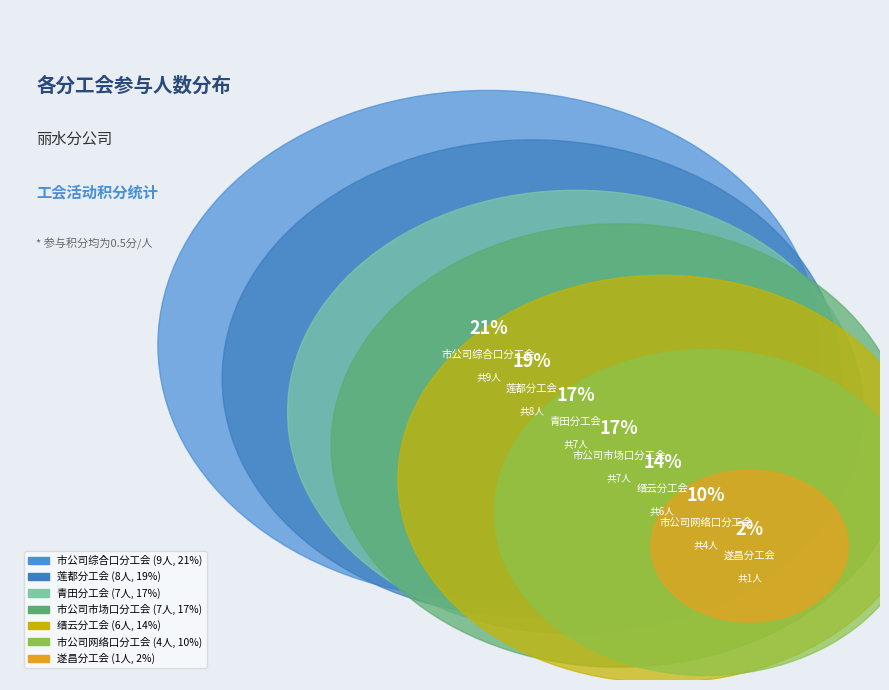

Rank the categories by value from highest to lowest.

市公司综合口分工会, 莲都分工会, 市公司市场口分工会, 青田分工会, 缙云分工会, 市公司网络口分工会, 遂昌分工会